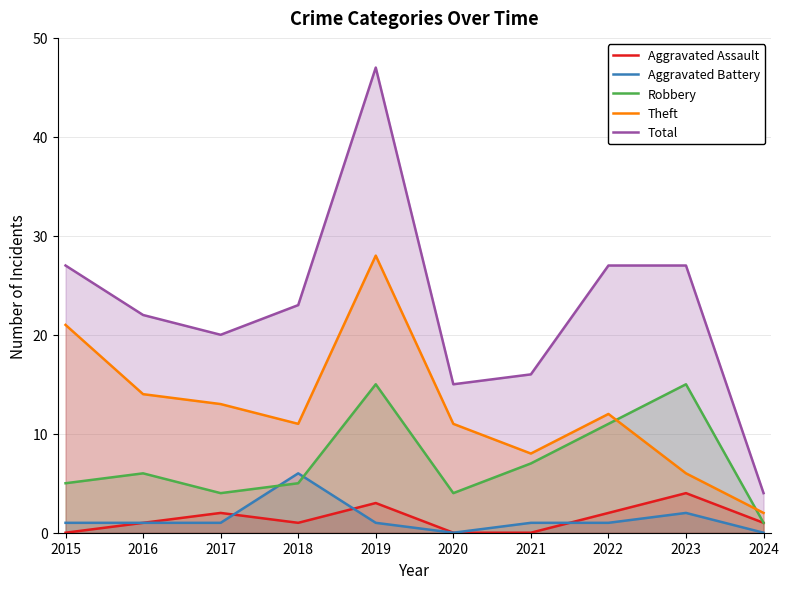

Reading left to right, transcribe all the data shown in this chart.

Aggravated Assault: 2015=0	2016=1	2017=2	2018=1	2019=3	2020=0	2021=0	2022=2	2023=4	2024=1
Aggravated Battery: 2015=1	2016=1	2017=1	2018=6	2019=1	2020=0	2021=1	2022=1	2023=2	2024=0
Robbery: 2015=5	2016=6	2017=4	2018=5	2019=15	2020=4	2021=7	2022=11	2023=15	2024=1
Theft: 2015=21	2016=14	2017=13	2018=11	2019=28	2020=11	2021=8	2022=12	2023=6	2024=2
Total: 2015=27	2016=22	2017=20	2018=23	2019=47	2020=15	2021=16	2022=27	2023=27	2024=4